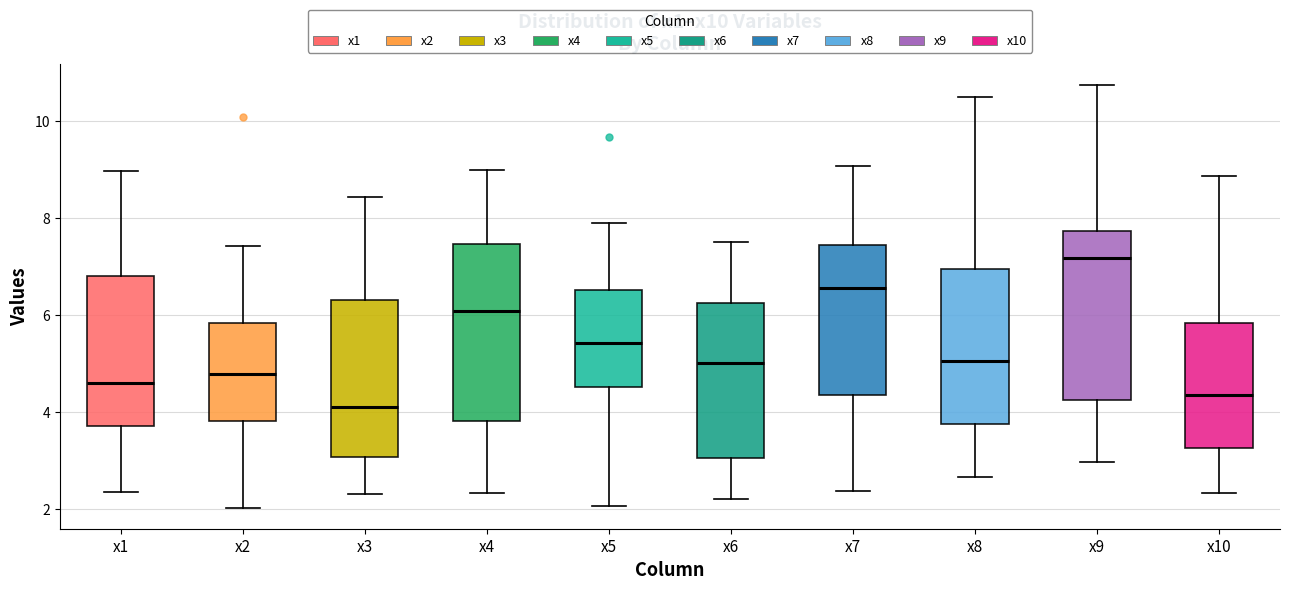

Where is the lower edge of the box for x4 on the y-axis? The values are not printed on the chart, so give them approximately, as read against the axis.

3.8